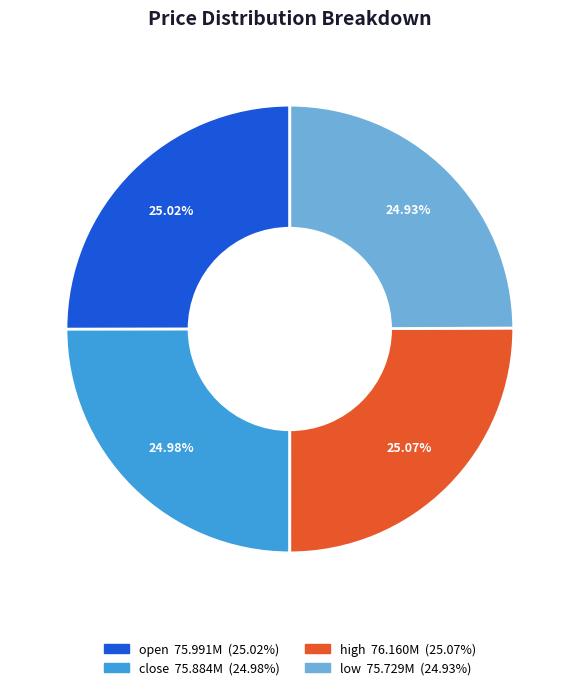

What is the ratio of the value at close to the value at high?

1.0